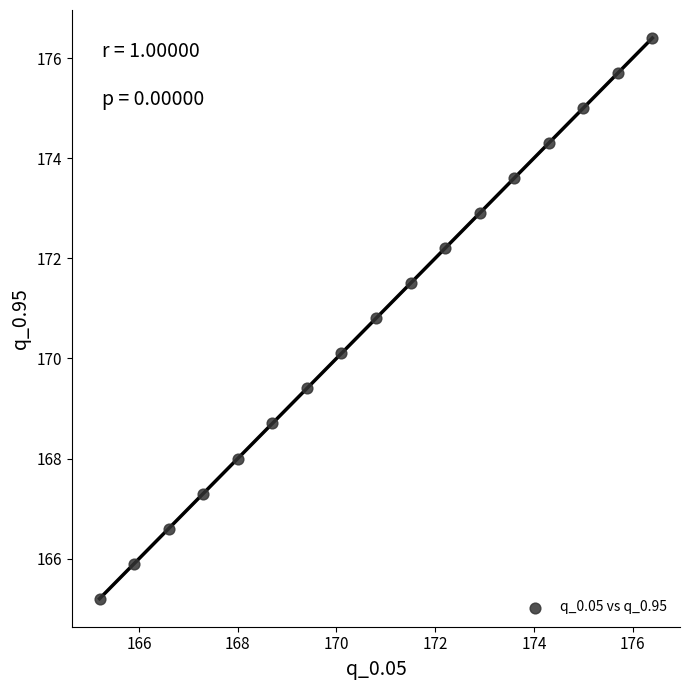

What is the range of Y values (max minus min)?

11.2